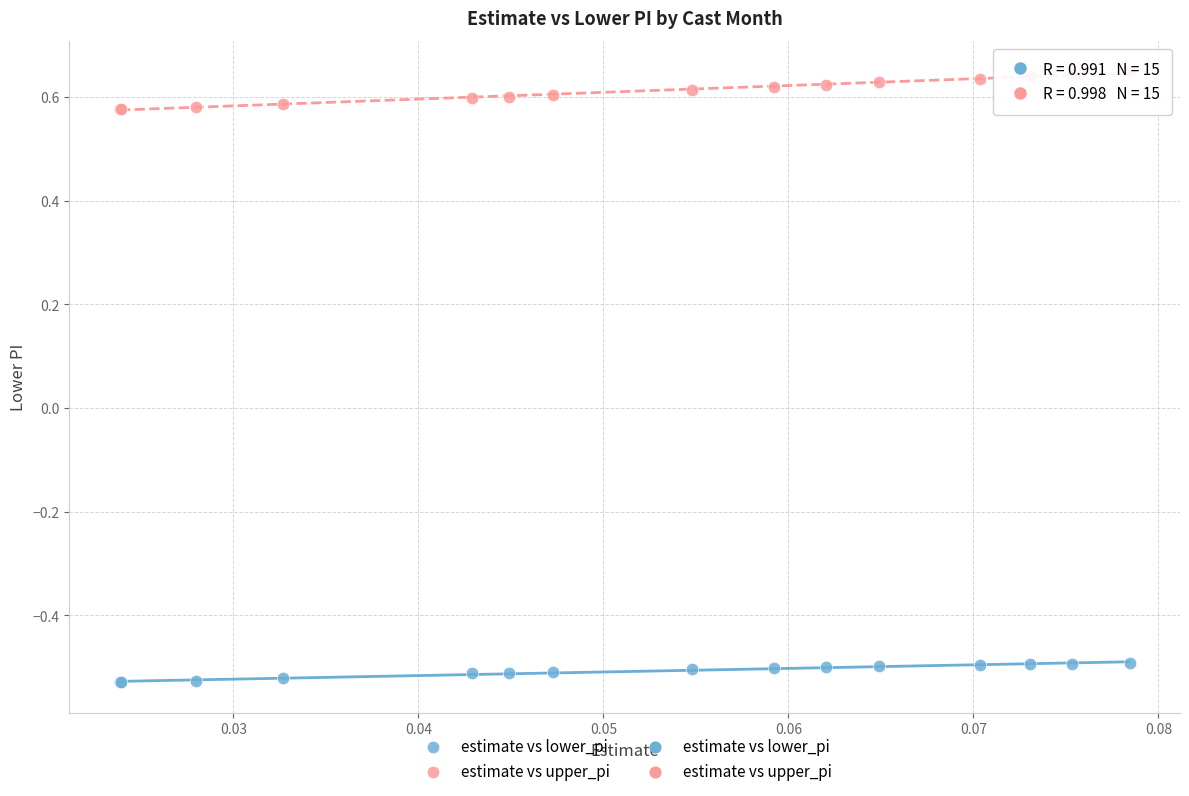

Which series reaches the maximum Y coordinate?

estimate vs upper_pi